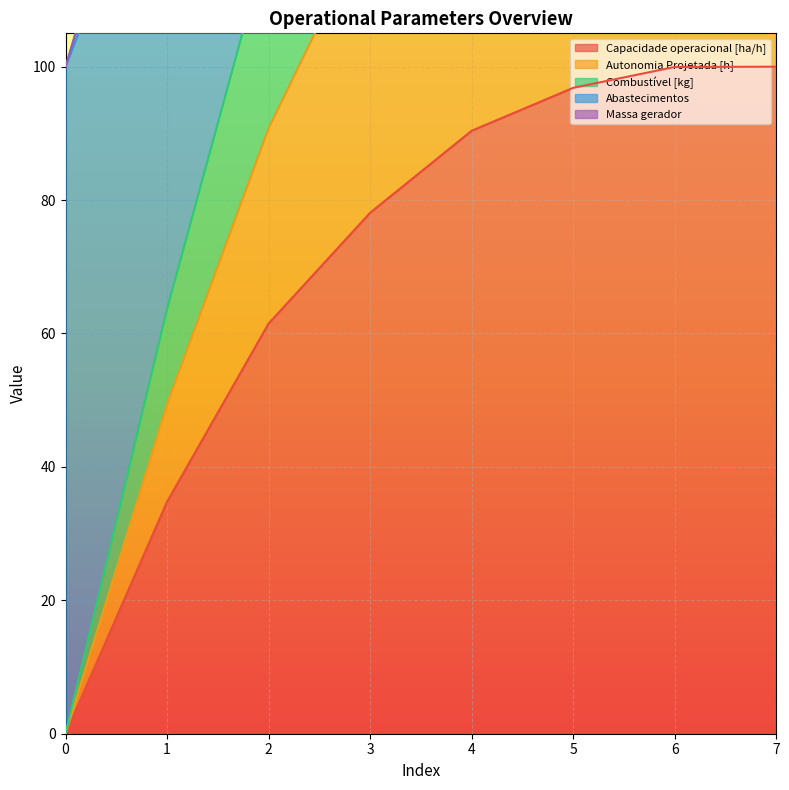

True or false: Autonomia Projetada [h] and Abastecimentos intersect in this chart.

False